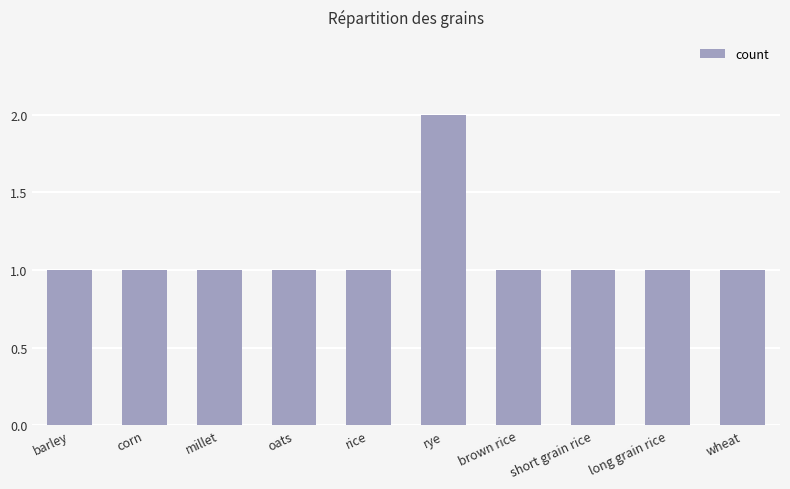

Are the bars horizontal?

No